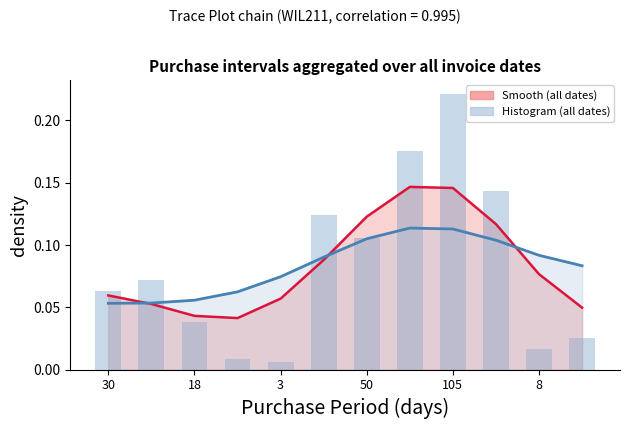

What is the difference between the second highest and minimum values in the PurchasePeriod (histogram) series?

0.2